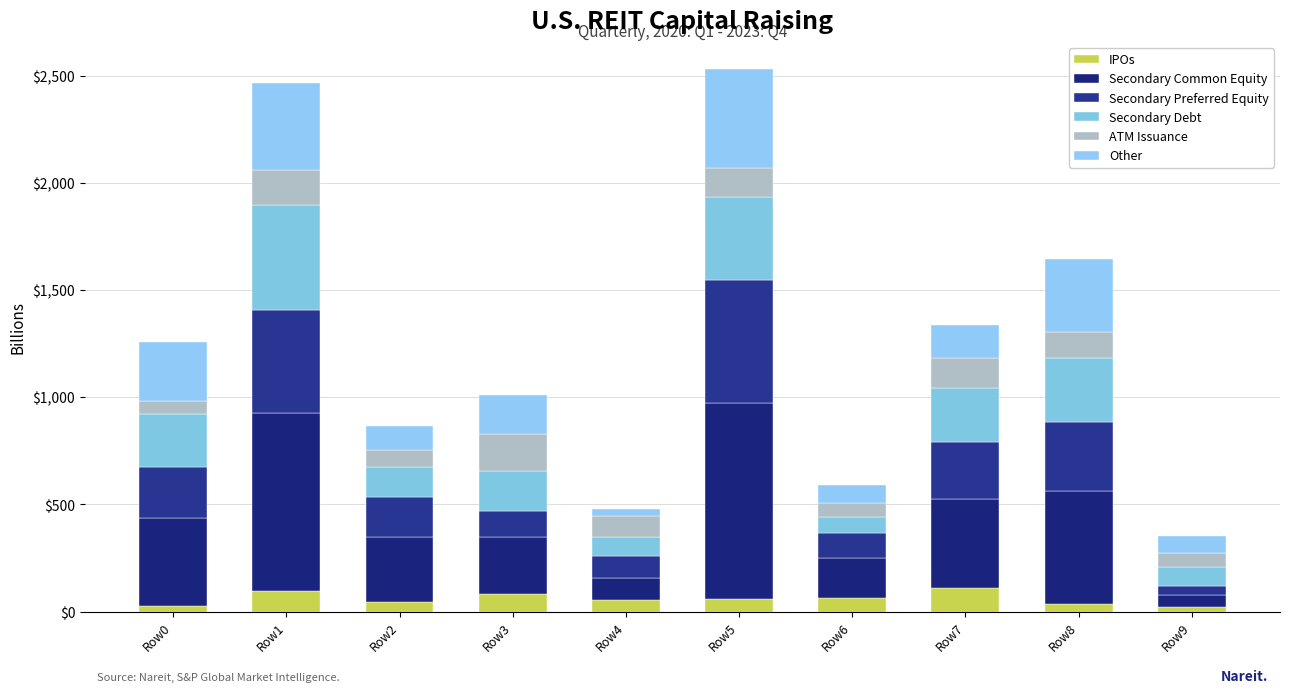

Rank the categories by ATM Issuance value from lowest to highest.

Row0, Row9, Row6, Row2, Row4, Row8, Row5, Row7, Row1, Row3